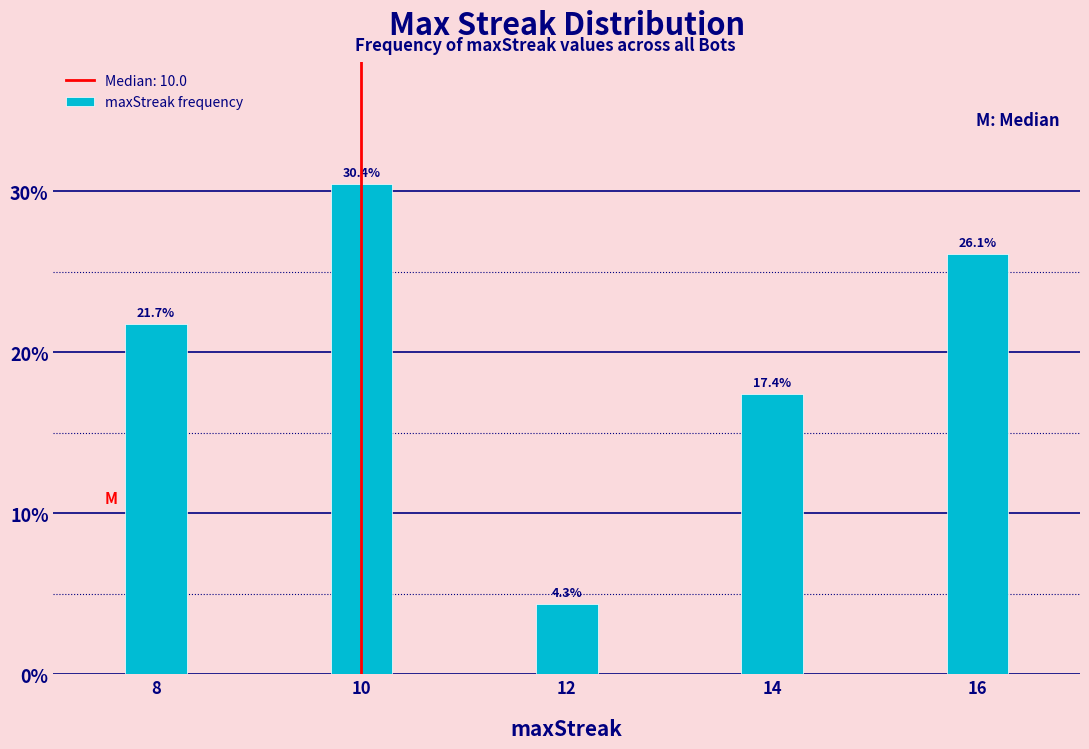

Reading left to right, extract all data points from this chart.

8=21.7	10=30.4	12=4.3	14=17.4	16=26.1